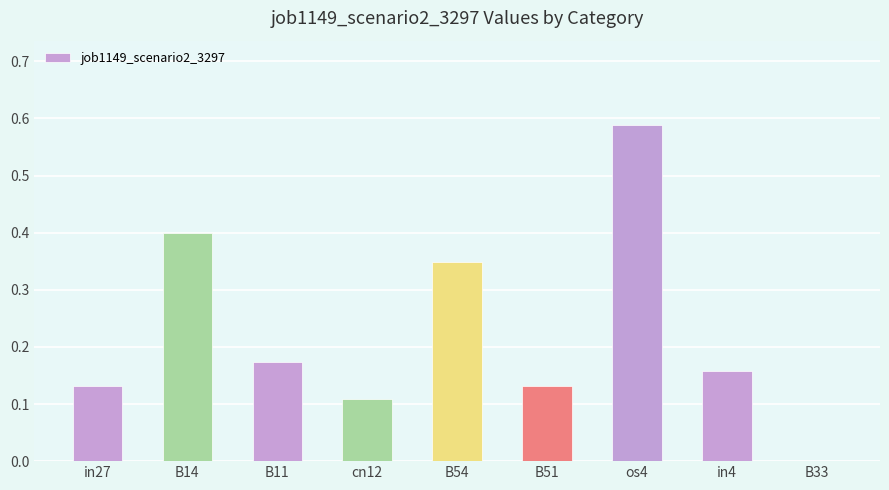

The chart shows a value of 0.0 at B51. True or false?

False